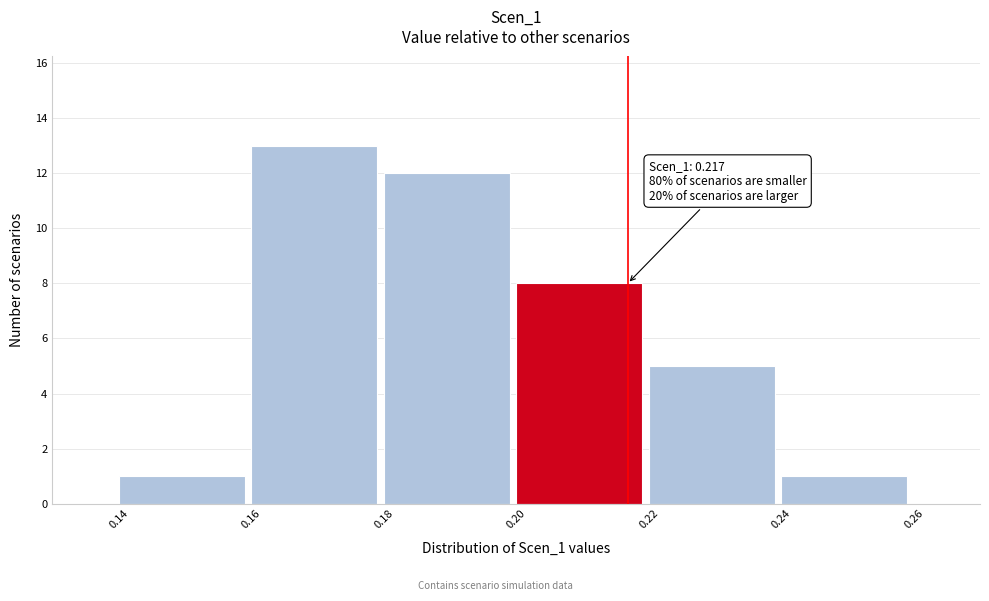

Which range on the x-axis has the tallest bar?

0.16 to 0.18